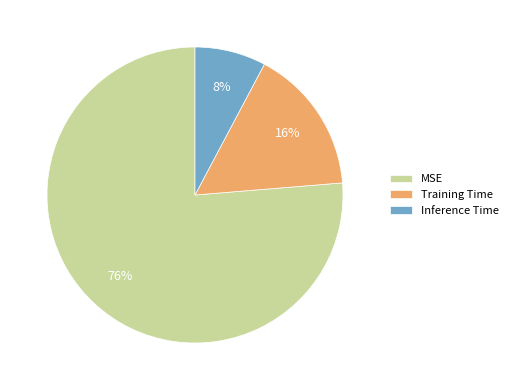

Which has a higher value, Inference Time or Training Time?

Training Time